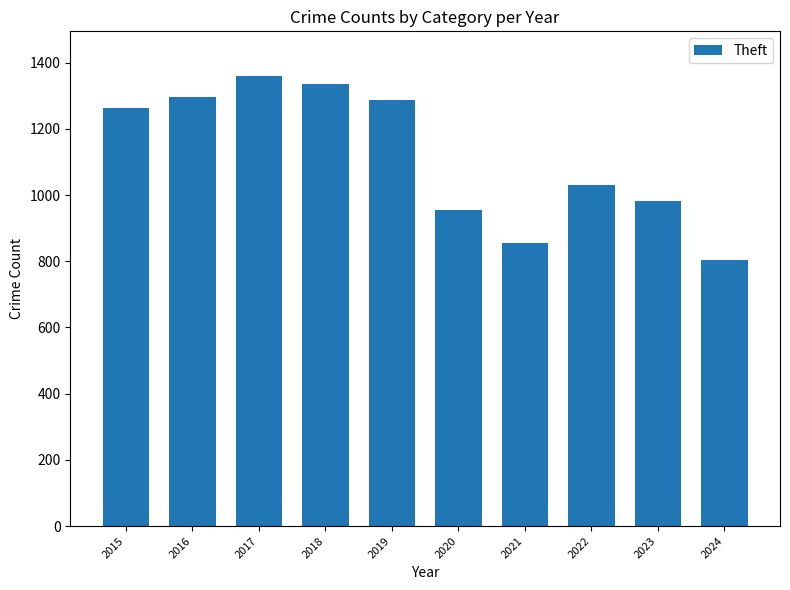

What is the value of the 2nd bar from the left?

1297